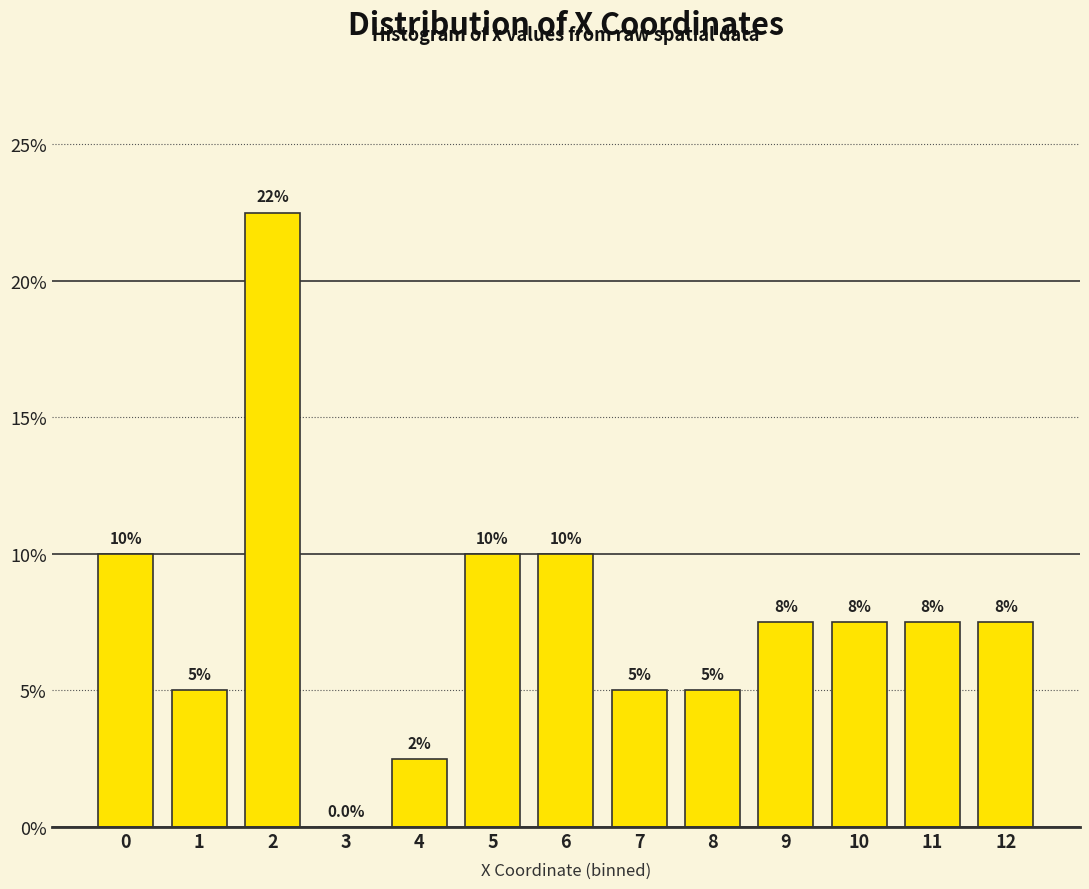

Reading left to right, extract all data points from this chart.

0=10.0	1=5.0	2=22.5	3=0.0	4=2.5	5=10.0	6=10.0	7=5.0	8=5.0	9=7.5	10=7.5	11=7.5	12=7.5